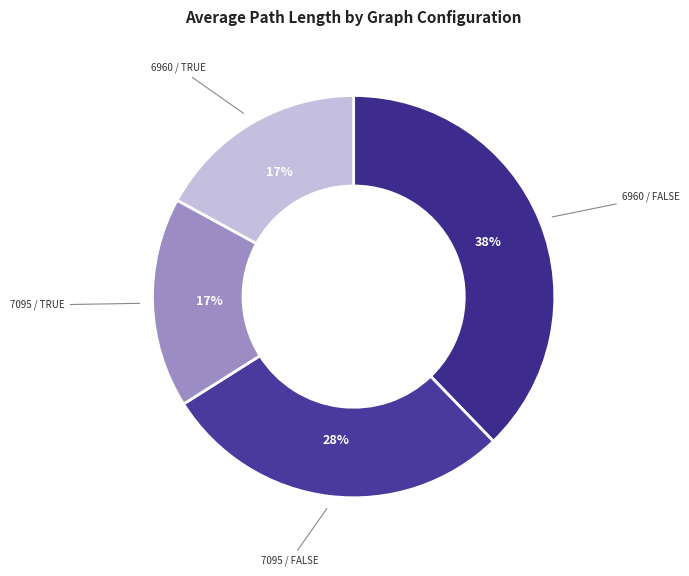

To the nearest percent, what is the difference between the largest and smallest slice percentages?

21%